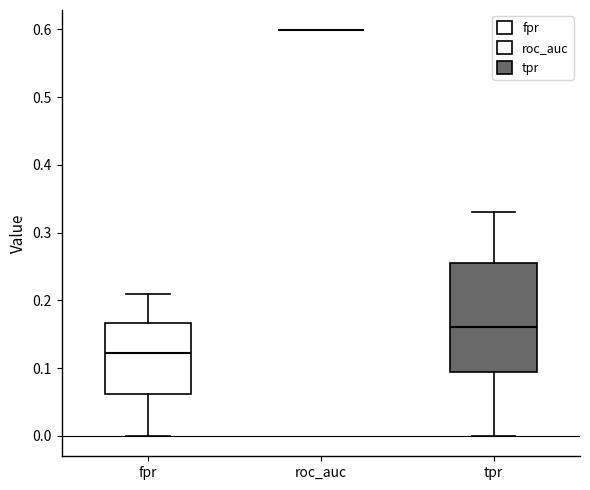

Reading left to right, read every box against the y-axis: the position of its median line, the range the box covers, and the ends of its whiskers. The values are not printed on the chart, so give them approximately, as read against the axis.

fpr: median 0.12, box 0.06 to 0.17, whiskers 0.00 to 0.21
roc_auc: box collapsed to a line at 0.60, whiskers 0.60 to 0.60
tpr: median 0.16, box 0.09 to 0.25, whiskers 0.00 to 0.33